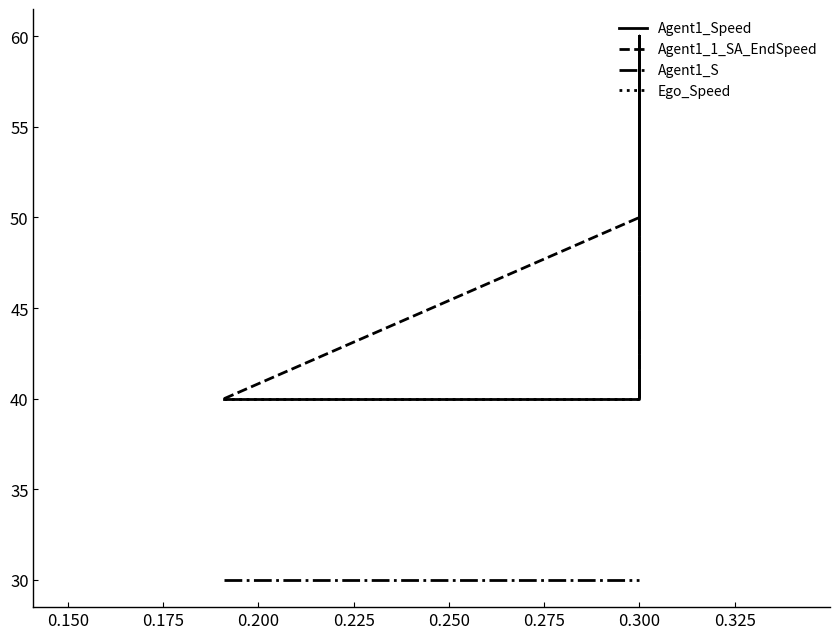

What is the average value of the Agent1_S series?

30